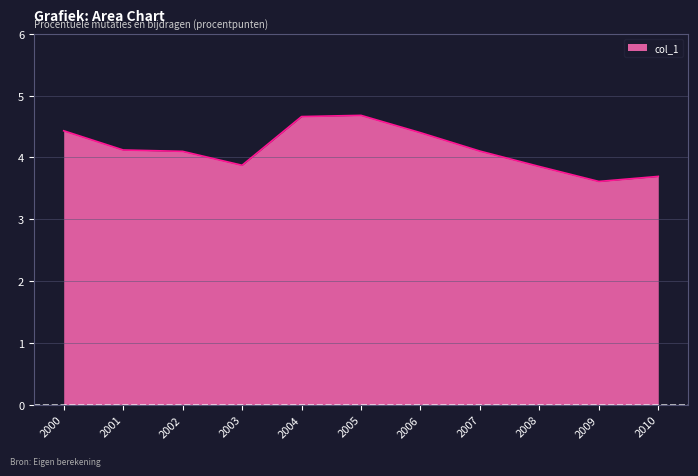

Where does the data first go above 4?

2000